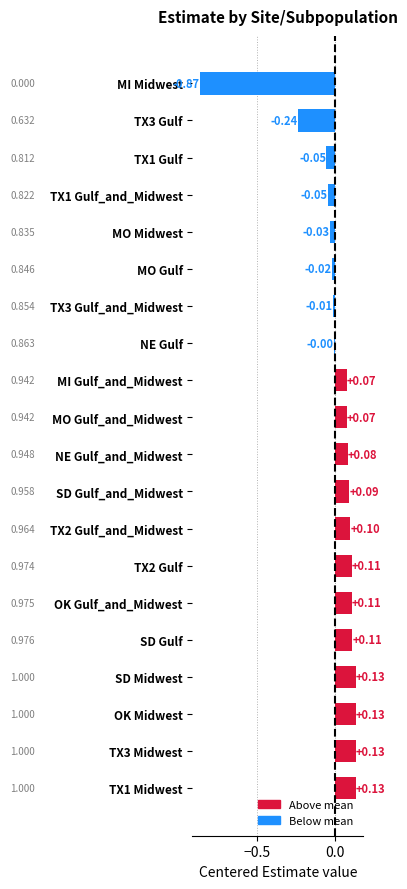

At which category does the chart reach its minimum across all series?

MI Midwest